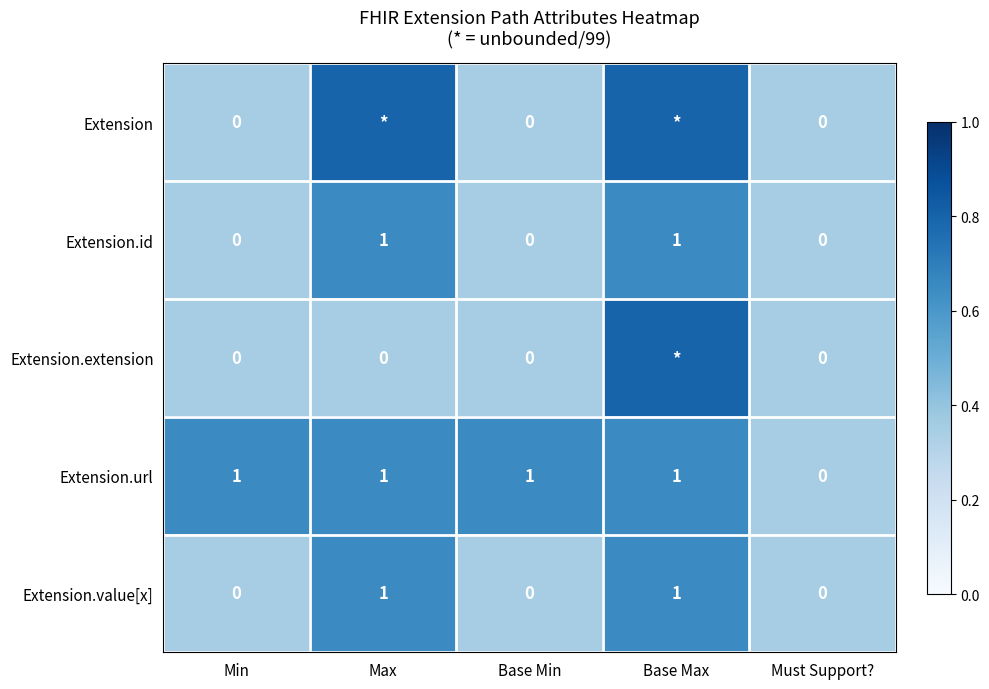

True or false: Extension.url has a value of 0.3 at Base Min.

False